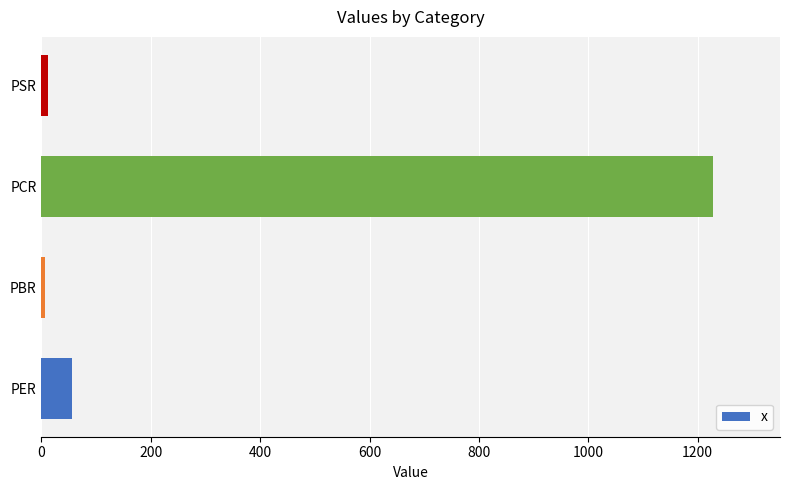

The chart shows a value of 1227.7 at PCR. True or false?

True